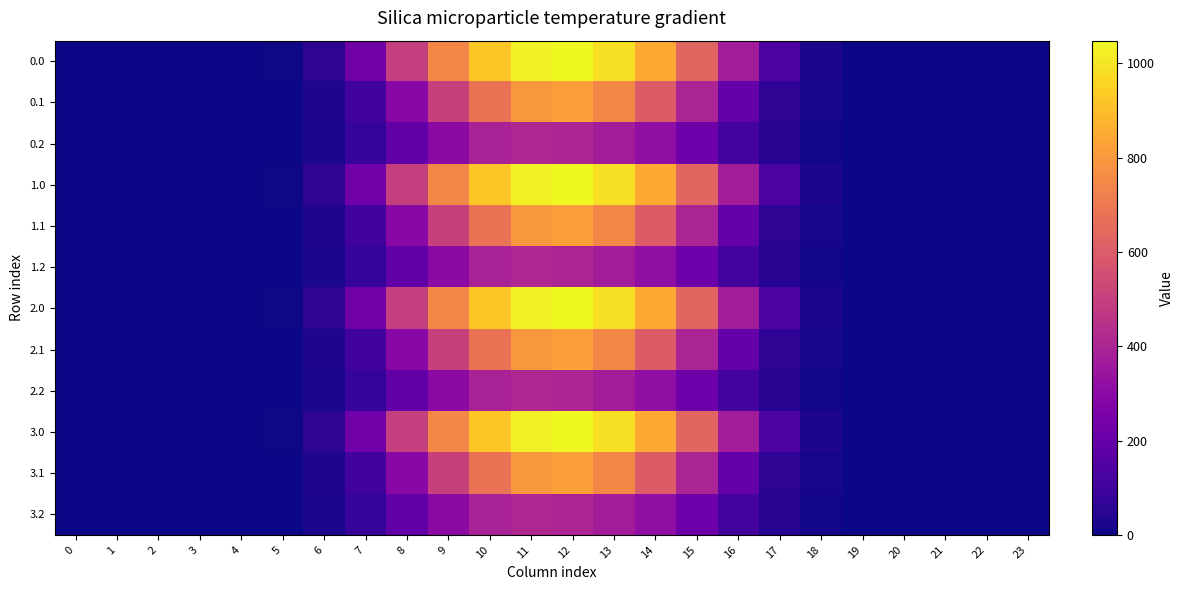

How many series are shown in this chart?

12